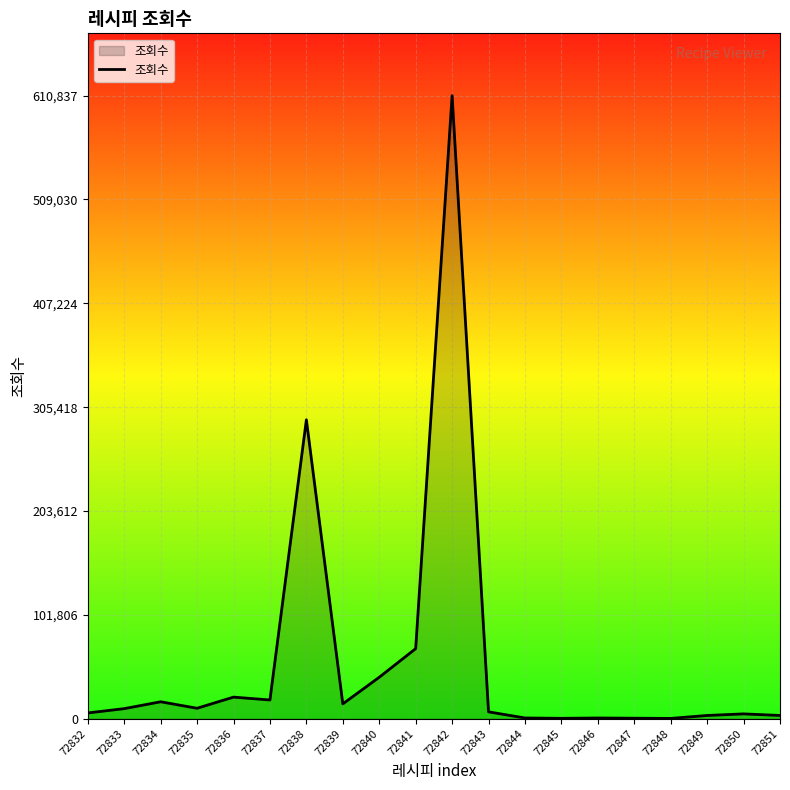

Is it true that the value at 72841 is 68707?

True